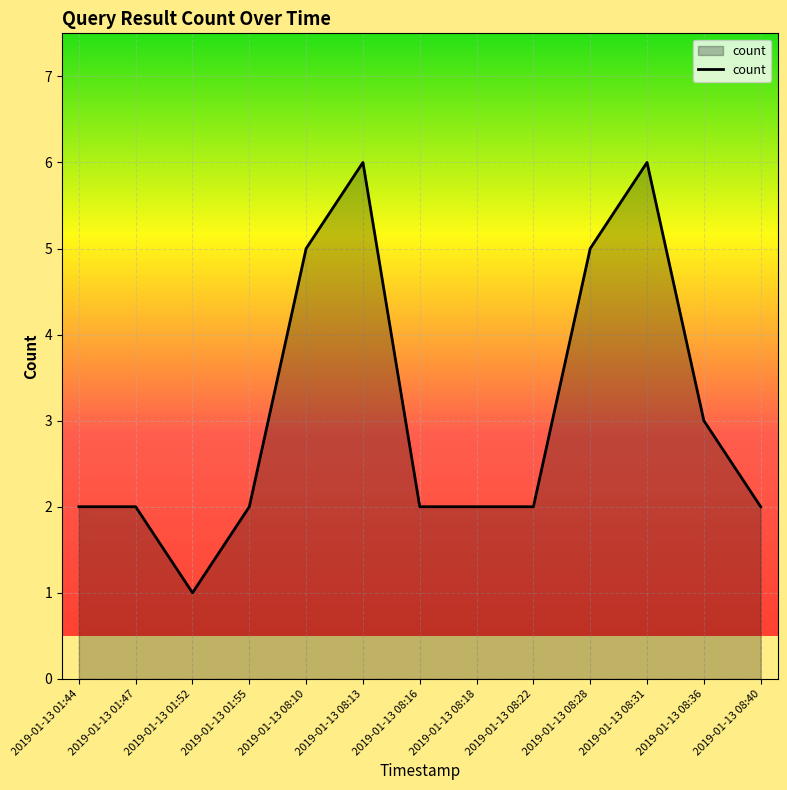

Which label corresponds to the smallest value in the chart?

2019-01-13 01:52